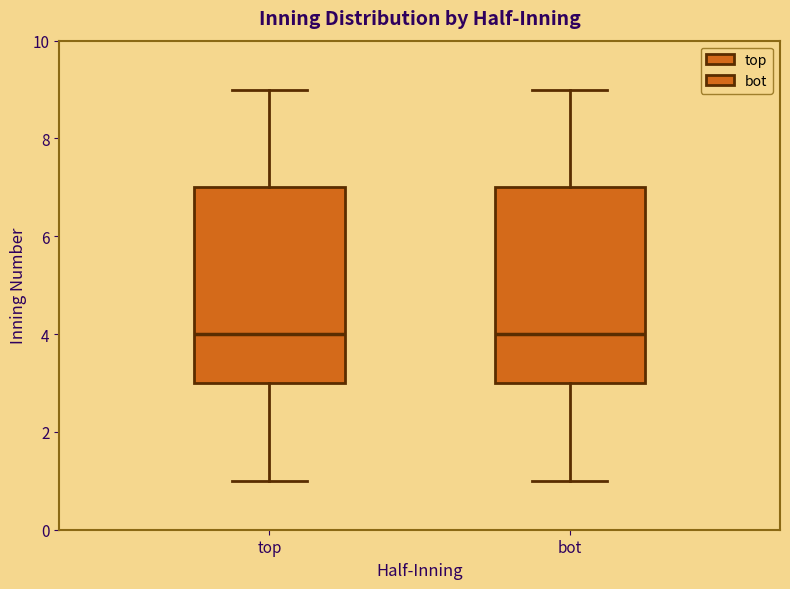

Reading left to right, transcribe this box plot: for each box, give where its median line is, the range the box spans, and where its two whiskers end, as read against the y-axis. The values are not printed on the chart, so give them approximately, as read against the axis.

top: median 4, box 3 to 7, whiskers 1 to 9
bot: median 4, box 3 to 7, whiskers 1 to 9